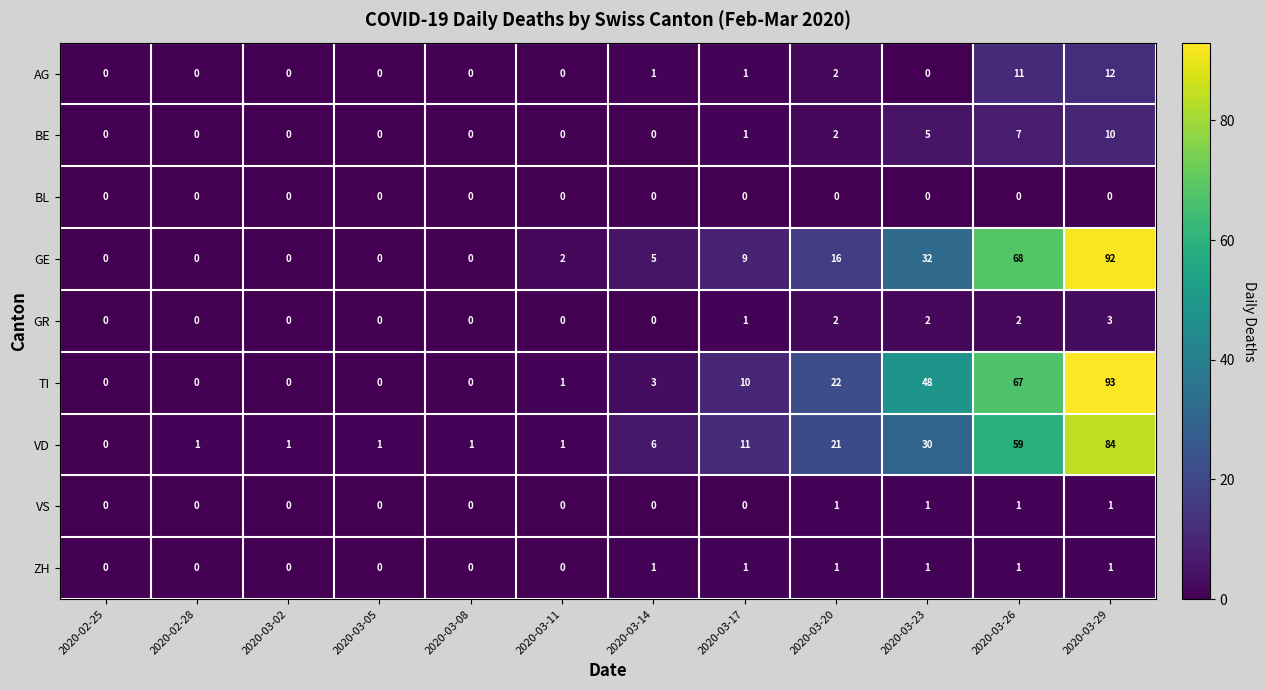

How many values in the GE series are below 5?

6